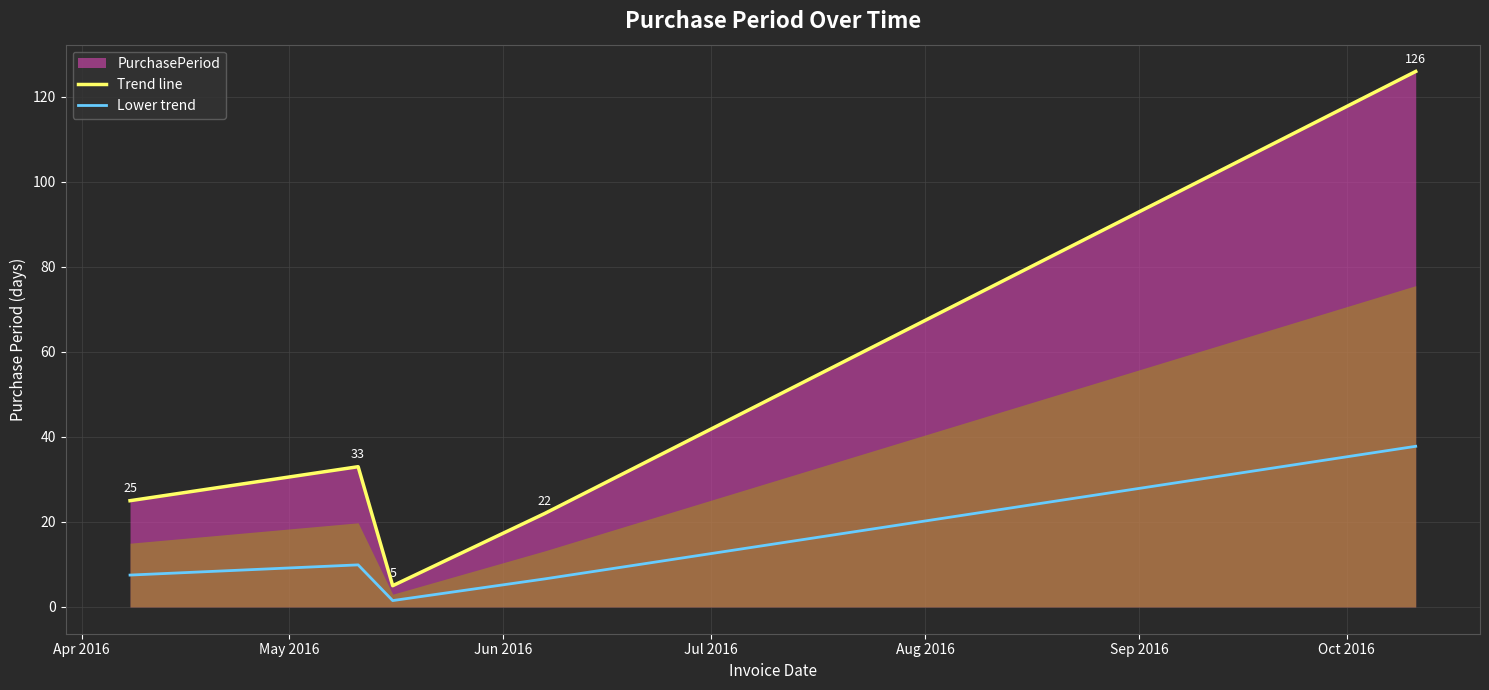

True or false: Lower trend and Trend line cross at least once.

False